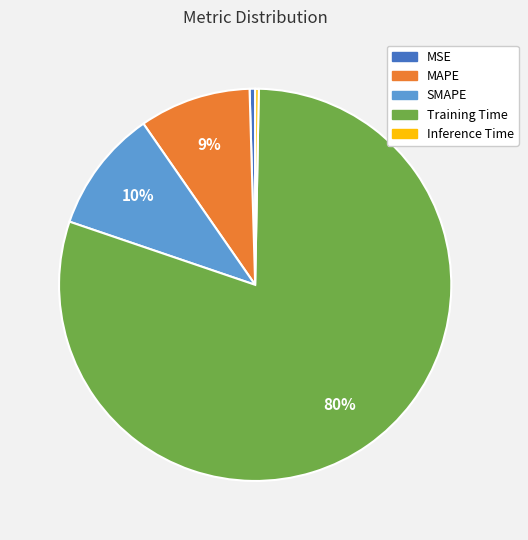

Does Training Time account for over 50% of the chart?

Yes